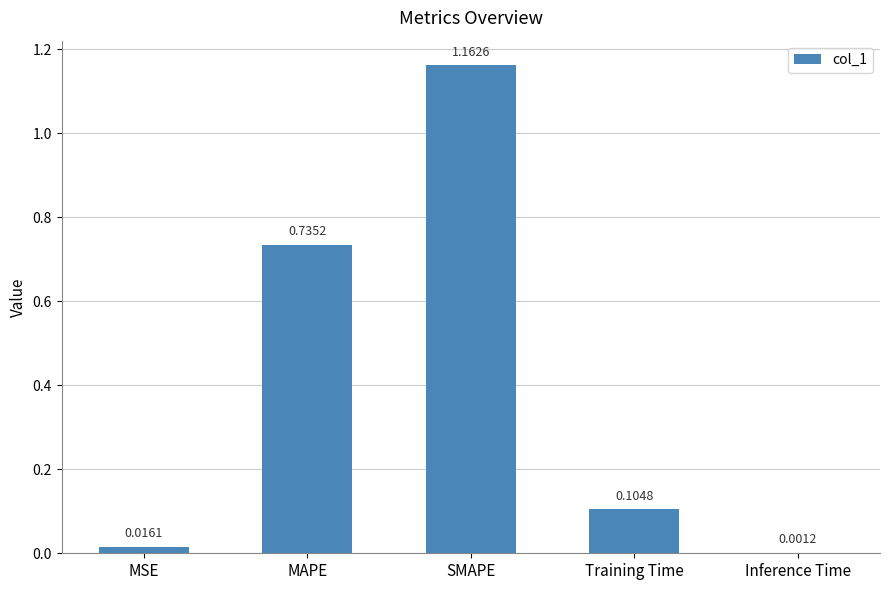

At which label is the value closest to 0?

Inference Time